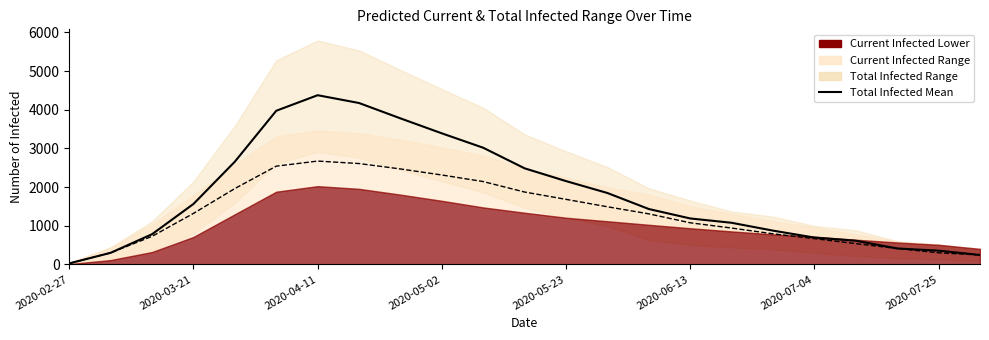

True or false: the data shows 1489 at 2020-05-02.

False